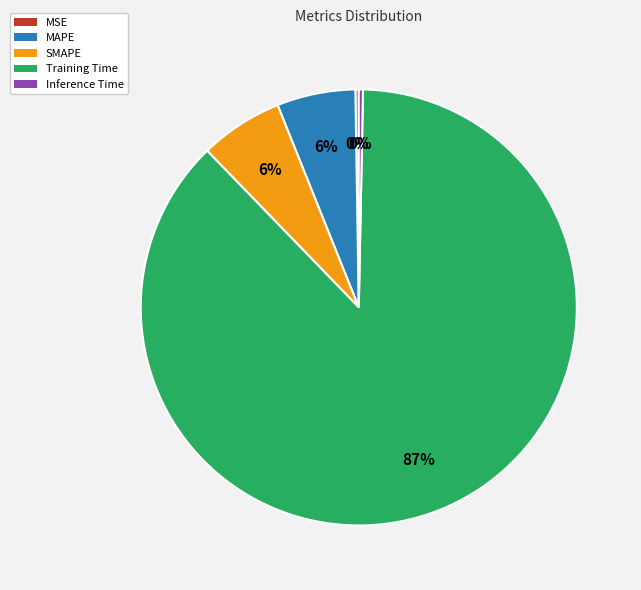

To the nearest percent, what is the combined percentage of SMAPE and MAPE?

12%